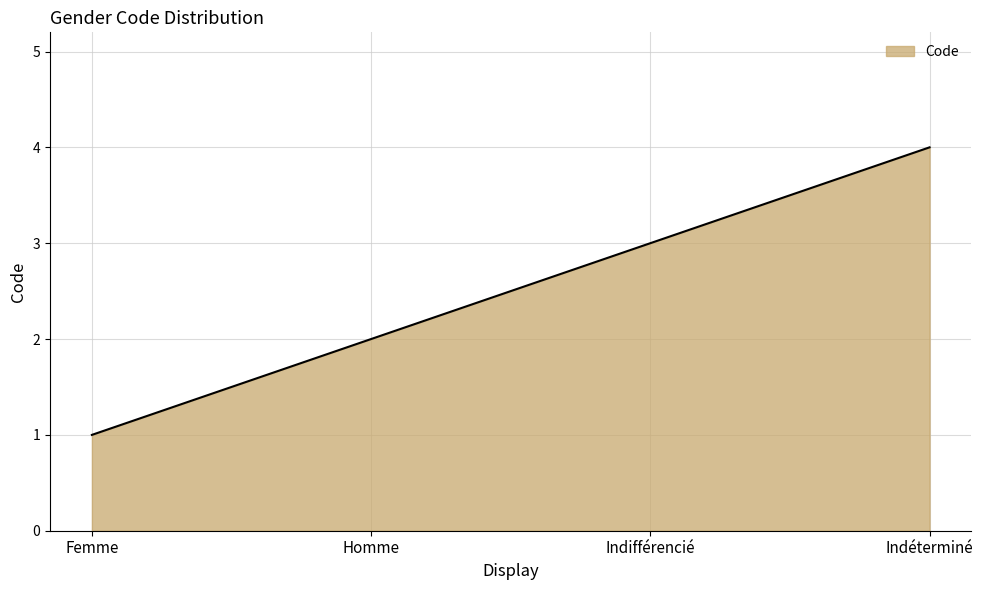

What position from the left is Homme?

2